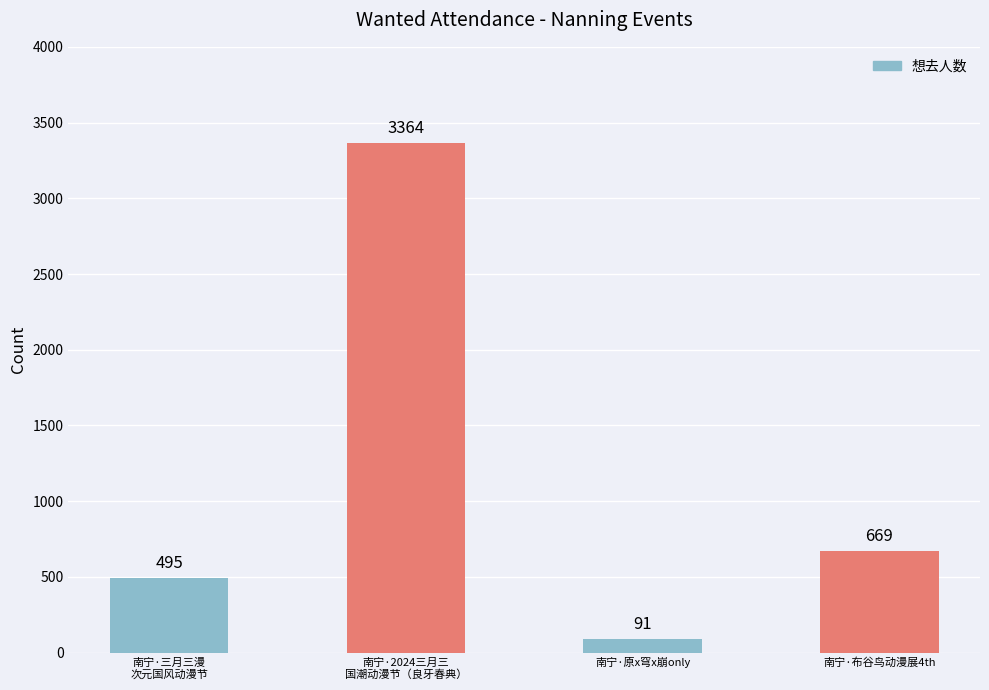

At which label is the value closest to 1727?

南宁·布谷鸟动漫展4th